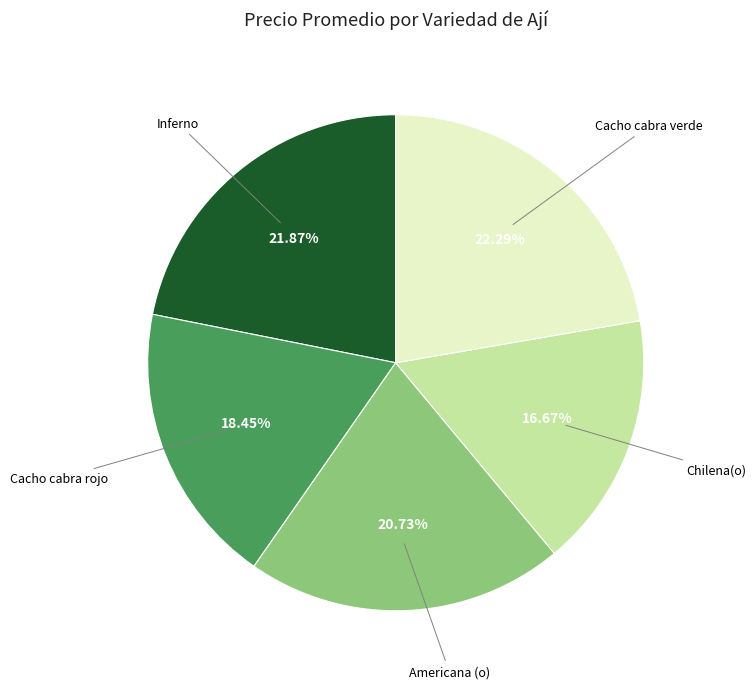

Is there a majority slice in this chart?

No